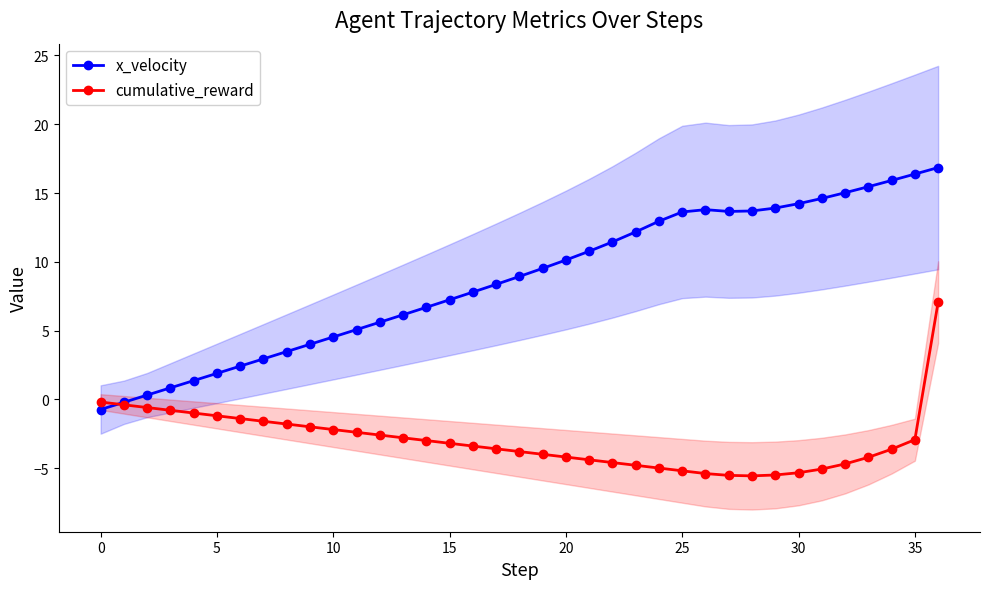

Does the chart have visible grid lines?

No